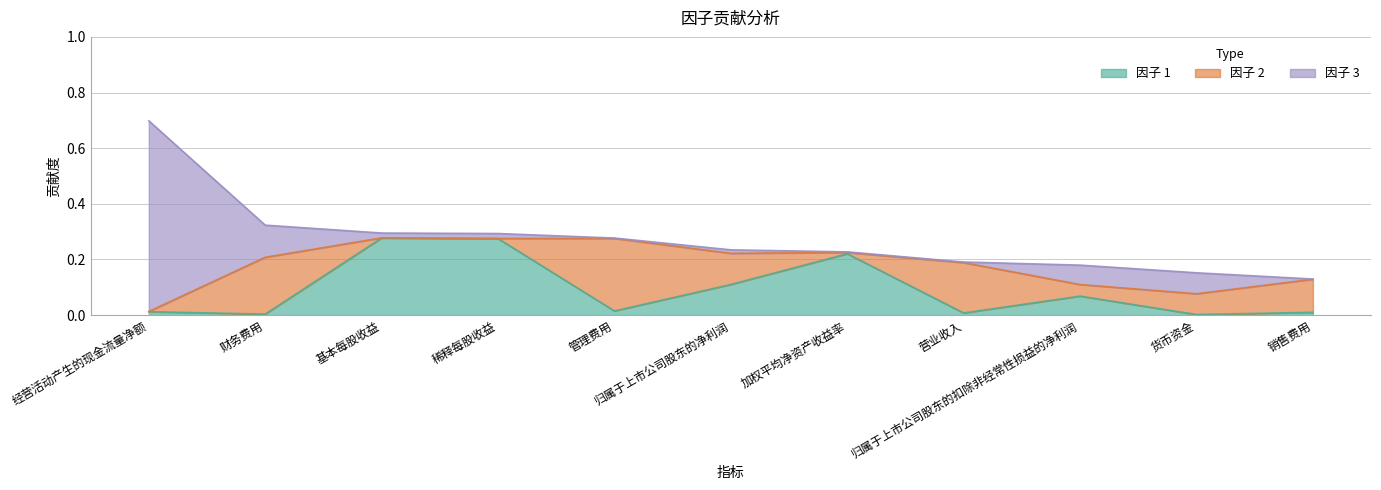

Read the 因子 2 value at 管理费用.

0.3